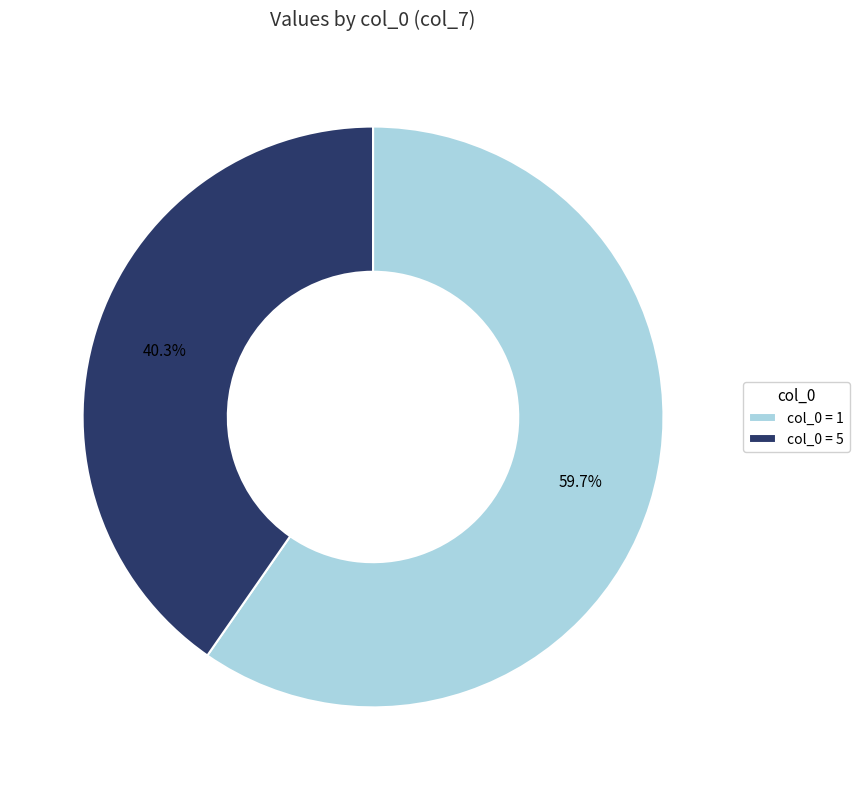

How much of the chart is everything except col_0 = 5?

59.7%